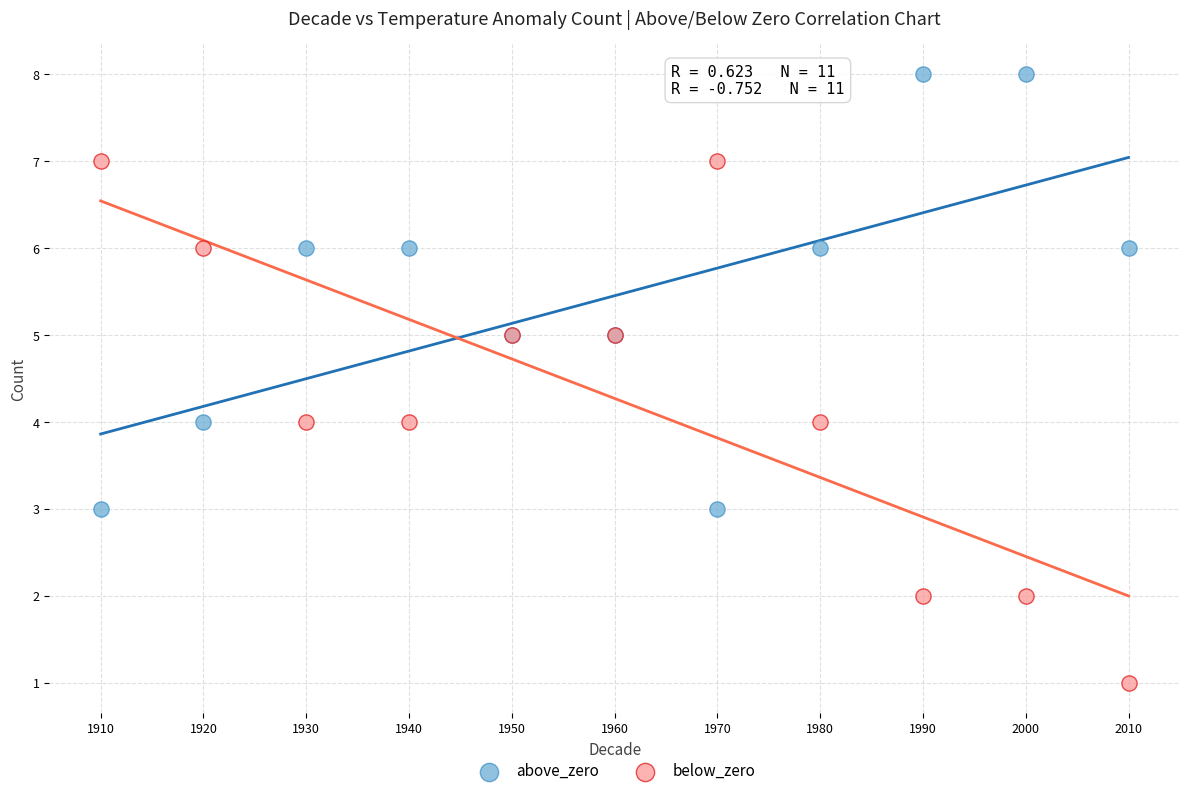

Which series has the largest Y range (max minus min)?

below_zero